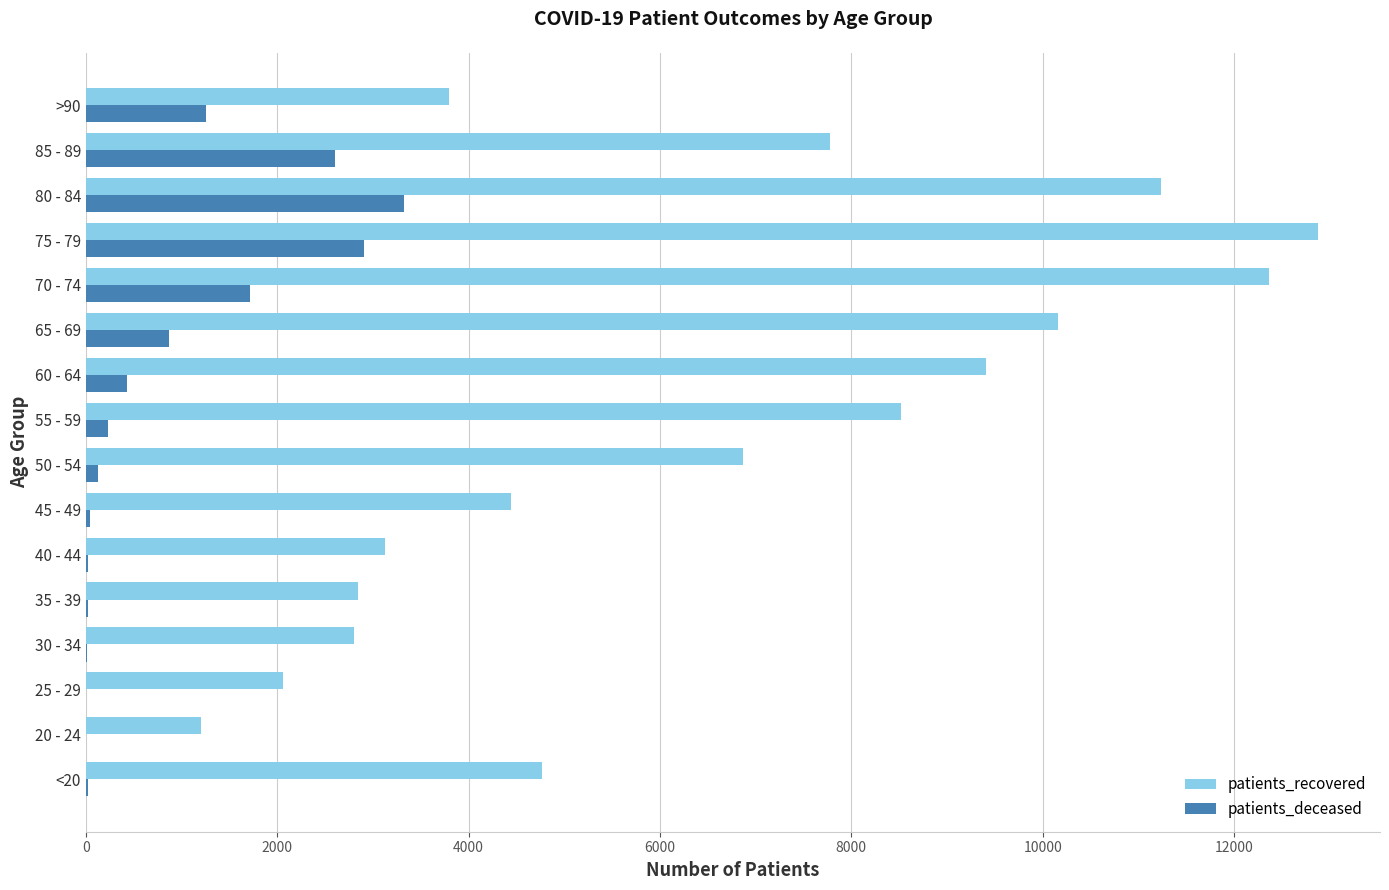

What is the sum of all patients_deceased values?

13618